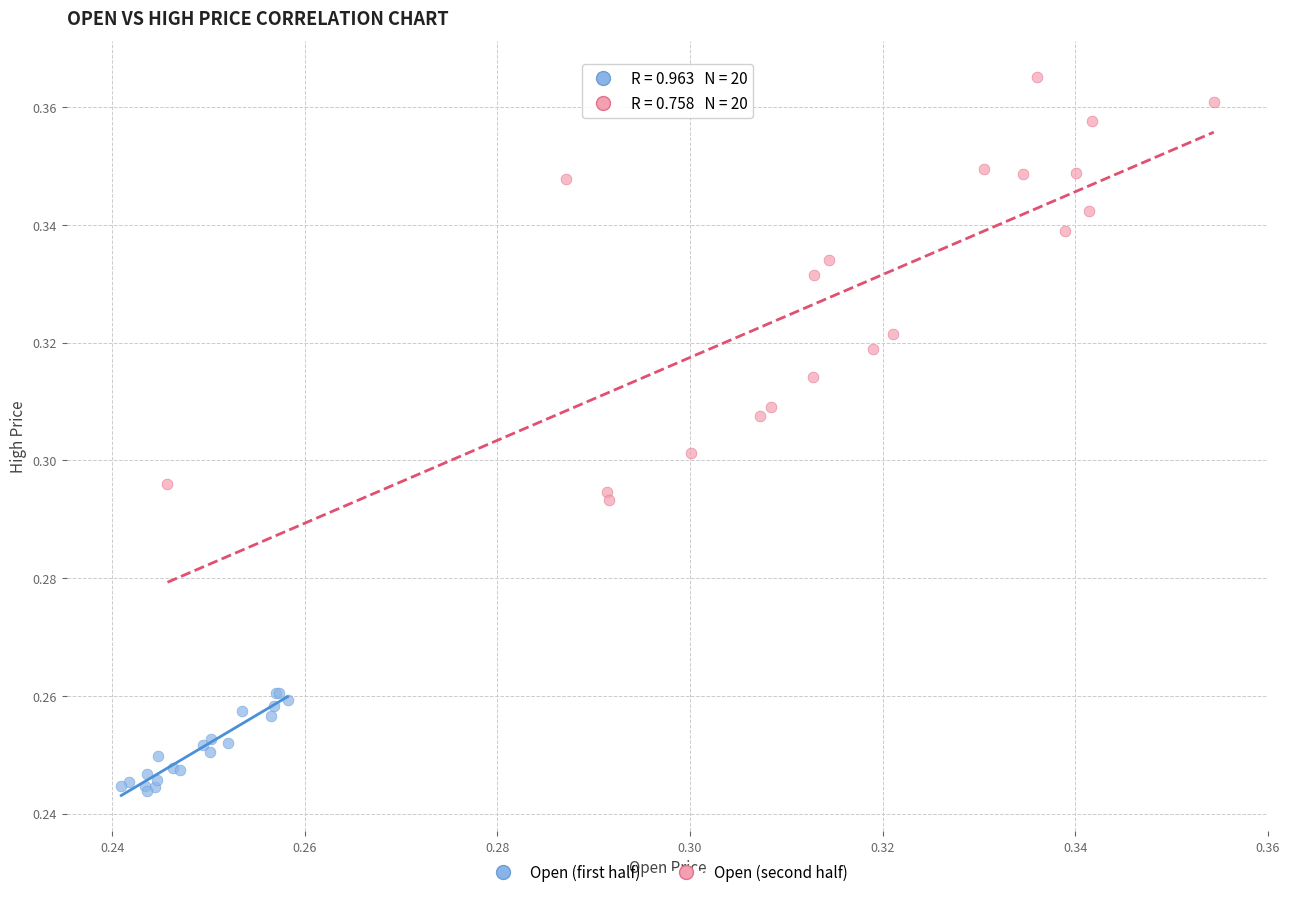

Which series has the largest Y range (max minus min)?

Open (second half)